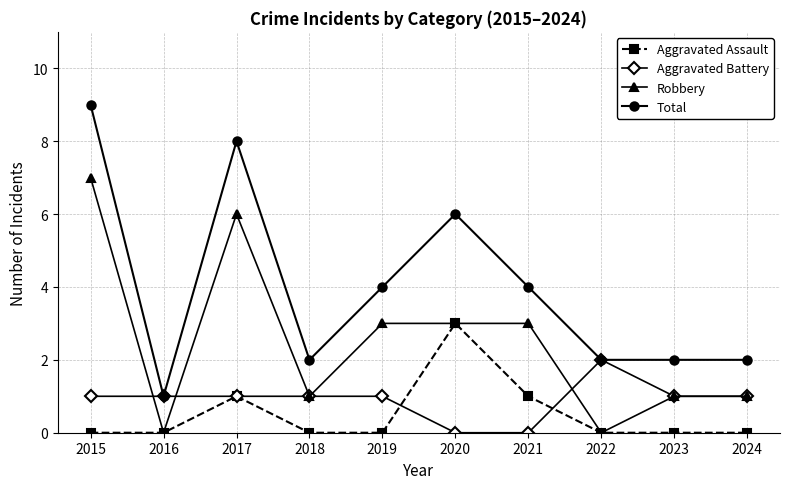

What is the sum of all Total values?

40